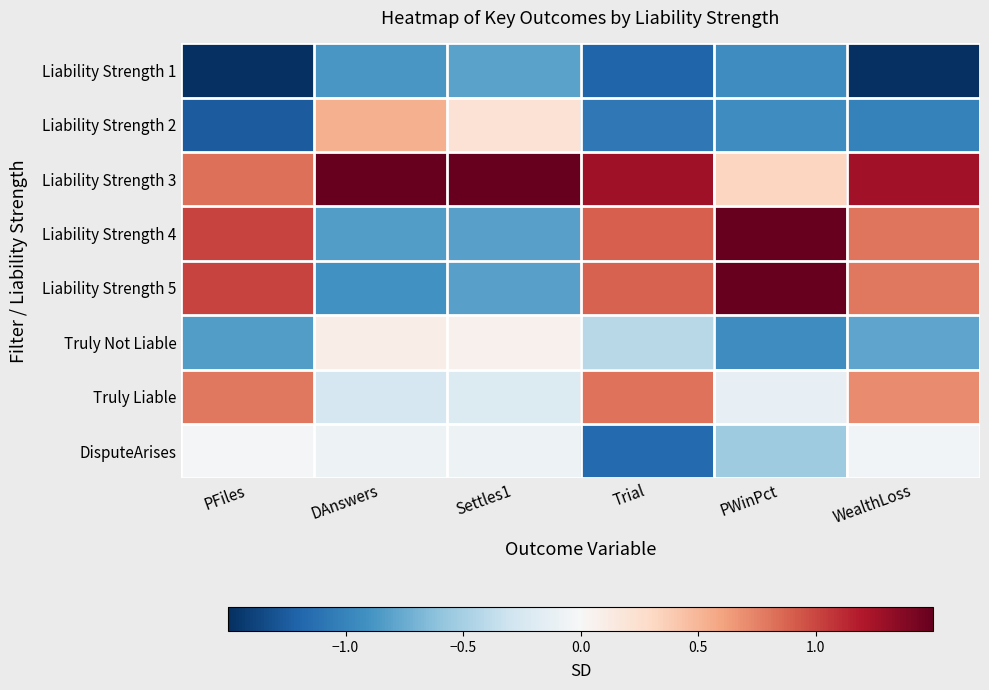

Count the number of categories in the chart.

6